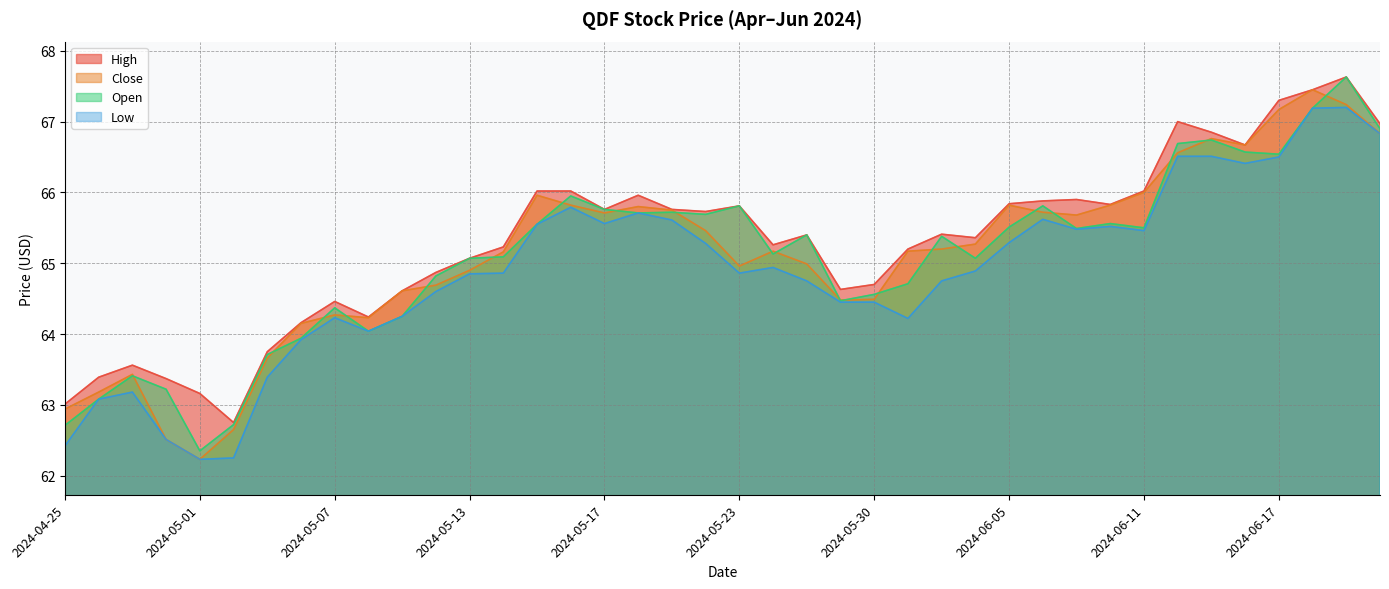

What value does the Low series have at 2024-06-07?

65.5